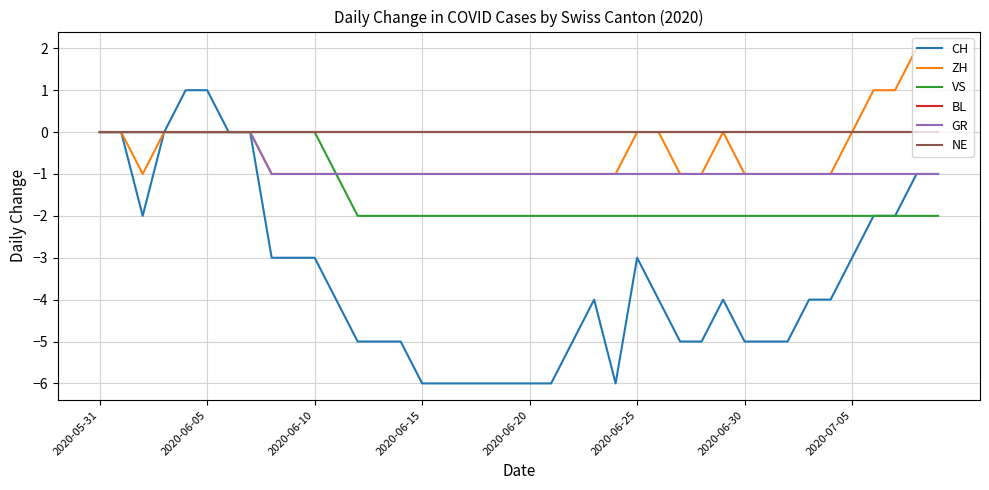

True or false: ZH and VS cross at least once.

False